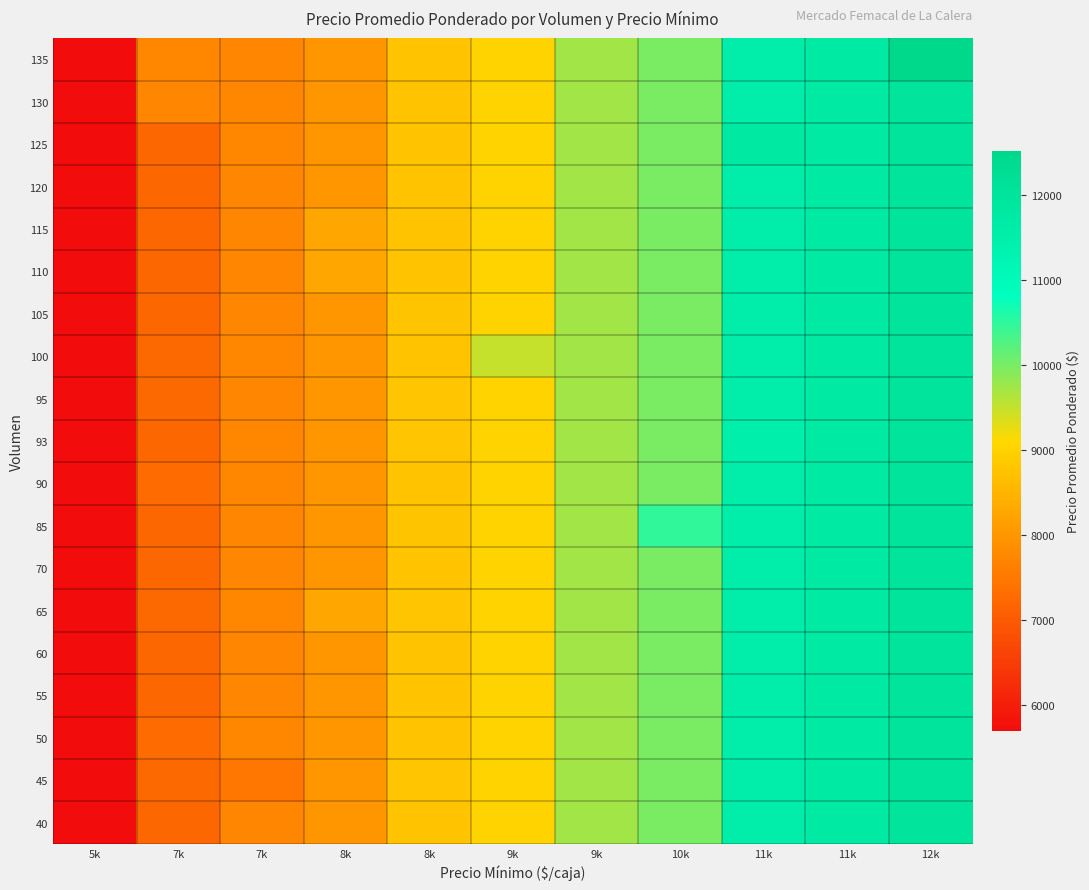

Reading left to right, transcribe all the data shown in this chart.

40: 5k=5692	7k=7235	7k=7738	8k=8000	8k=8750	9k=9000	9k=9735	10k=10000	11k=11526	11k=11735	12k=12000
45: 5k=5692	7k=7250	7k=7500	8k=8000	8k=8789	9k=9000	9k=9735	10k=10000	11k=11526	11k=11735	12k=12000
50: 5k=5692	7k=7278	7k=7760	8k=8000	8k=8750	9k=9000	9k=9735	10k=10000	11k=11524	11k=11735	12k=12000
55: 5k=5692	7k=7235	7k=7738	8k=8000	8k=8750	9k=9000	9k=9735	10k=10000	11k=11526	11k=11735	12k=12000
60: 5k=5692	7k=7235	7k=7738	8k=8000	8k=8750	9k=9000	9k=9735	10k=10000	11k=11526	11k=11735	12k=12000
65: 5k=5692	7k=7250	7k=7760	8k=8273	8k=8789	9k=9000	9k=9735	10k=10000	11k=11526	11k=11735	12k=12000
70: 5k=5692	7k=7235	7k=7738	8k=8000	8k=8750	9k=9000	9k=9735	10k=10000	11k=11526	11k=11735	12k=12000
85: 5k=5692	7k=7235	7k=7738	8k=8000	8k=8761	9k=9000	9k=9735	10k=10471	11k=11526	11k=11735	12k=12000
90: 5k=5692	7k=7278	7k=7760	8k=8000	8k=8750	9k=9000	9k=9735	10k=10000	11k=11526	11k=11735	12k=12000
93: 5k=5692	7k=7237	7k=7760	8k=8000	8k=8789	9k=9000	9k=9735	10k=10000	11k=11484	11k=11735	12k=12000
95: 5k=5692	7k=7263	7k=7738	8k=8000	8k=8789	9k=9000	9k=9735	10k=10000	11k=11526	11k=11735	12k=12000
100: 5k=5692	7k=7250	7k=7760	8k=8000	8k=8750	9k=9500	9k=9735	10k=10000	11k=11526	11k=11735	12k=12000
105: 5k=5692	7k=7235	7k=7738	8k=8000	8k=8762	9k=9000	9k=9735	10k=10000	11k=11524	11k=11735	12k=12000
110: 5k=5692	7k=7235	7k=7727	8k=8273	8k=8750	9k=9000	9k=9735	10k=10000	11k=11526	11k=11735	12k=12000
115: 5k=5692	7k=7235	7k=7738	8k=8261	8k=8750	9k=9000	9k=9735	10k=10000	11k=11526	11k=11735	12k=12000
120: 5k=5692	7k=7235	7k=7738	8k=8000	8k=8750	9k=9000	9k=9735	10k=10000	11k=11526	11k=11735	12k=12000
125: 5k=5692	7k=7235	7k=7760	8k=8000	8k=8750	9k=9000	9k=9735	10k=10000	11k=11760	11k=11735	12k=12000
130: 5k=5692	7k=7731	7k=7759	8k=8000	8k=8750	9k=9000	9k=9735	10k=10000	11k=11526	11k=11735	12k=12000
135: 5k=5692	7k=7759	7k=7738	8k=8000	8k=8750	9k=9000	9k=9735	10k=10000	11k=11526	11k=11735	12k=12519